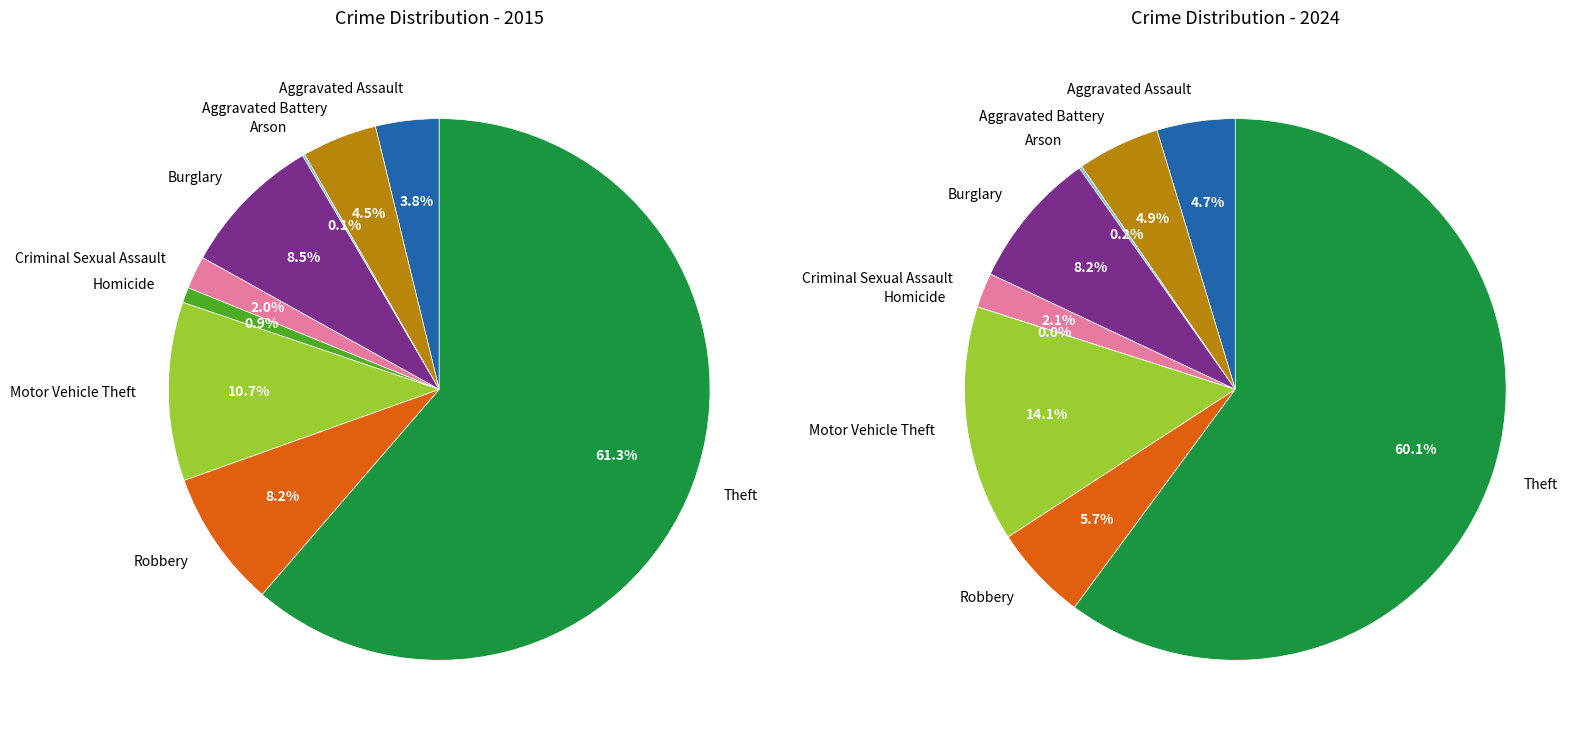

True or false: Motor Vehicle Theft accounts for 5% of the total.

False